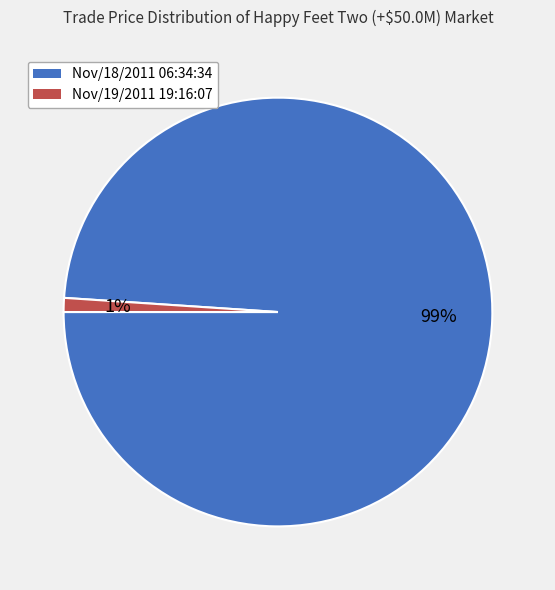

Rank the categories by value from lowest to highest.

Nov/19/2011 19:16:07, Nov/18/2011 06:34:34